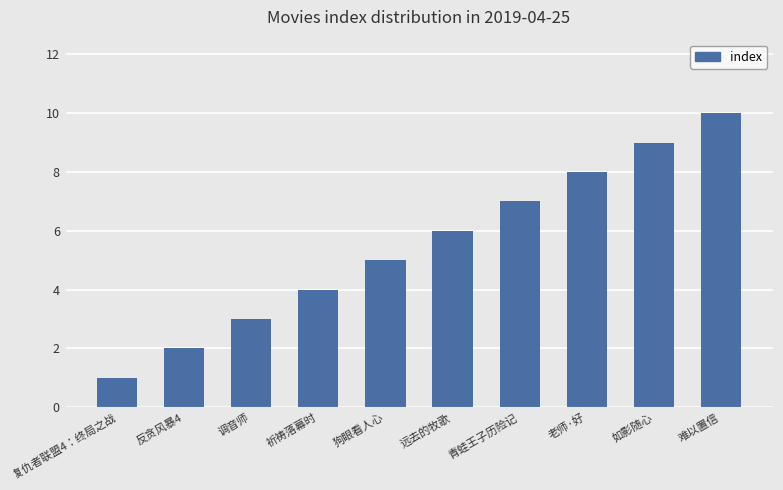

How many series are shown in this chart?

1